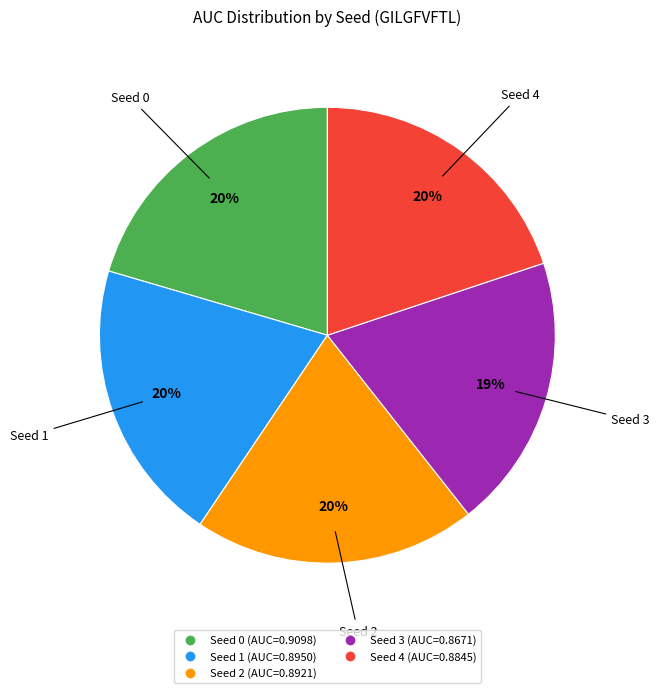

Is there a majority slice in this chart?

No